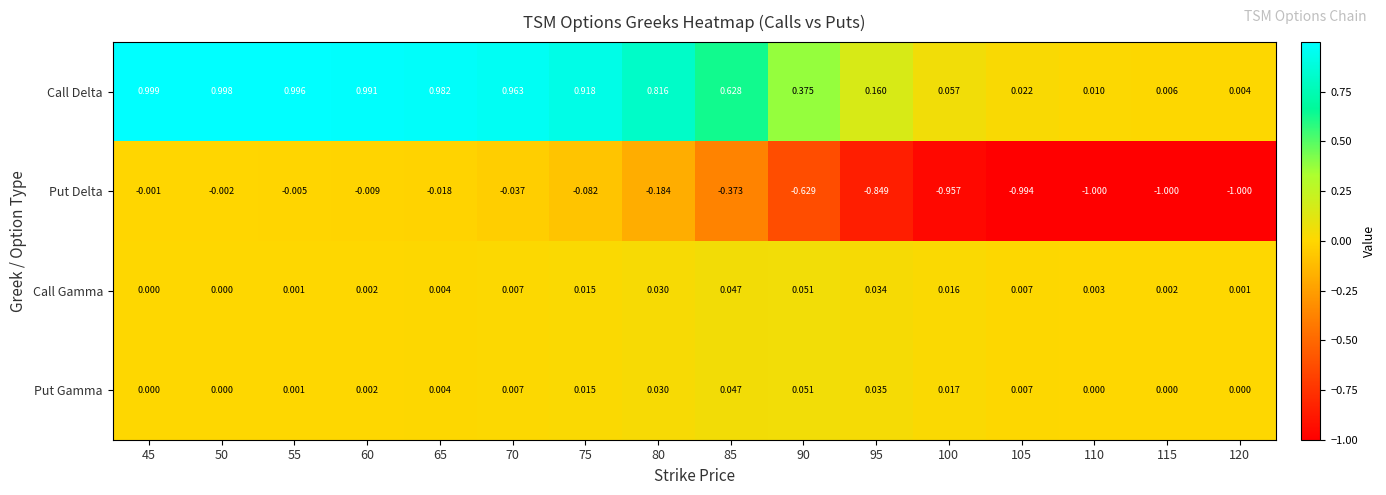

At which category does the chart reach its peak across all series?

45